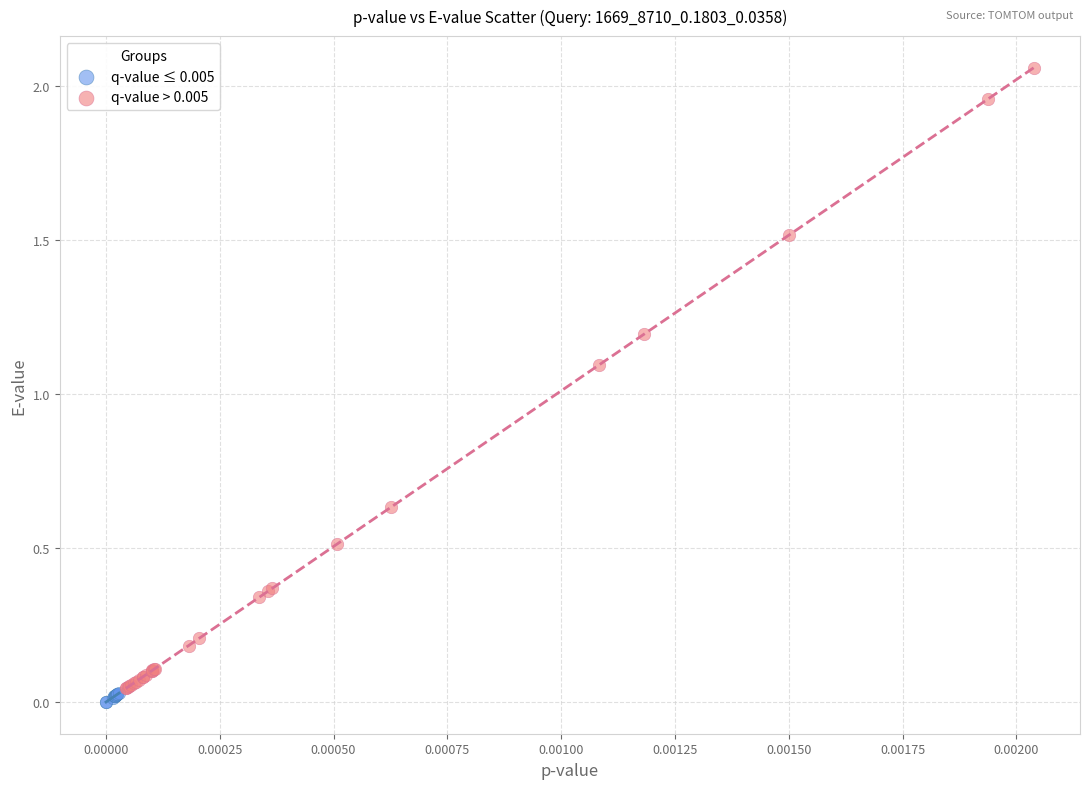

Which series has the widest spread of Y values?

q-value > 0.005